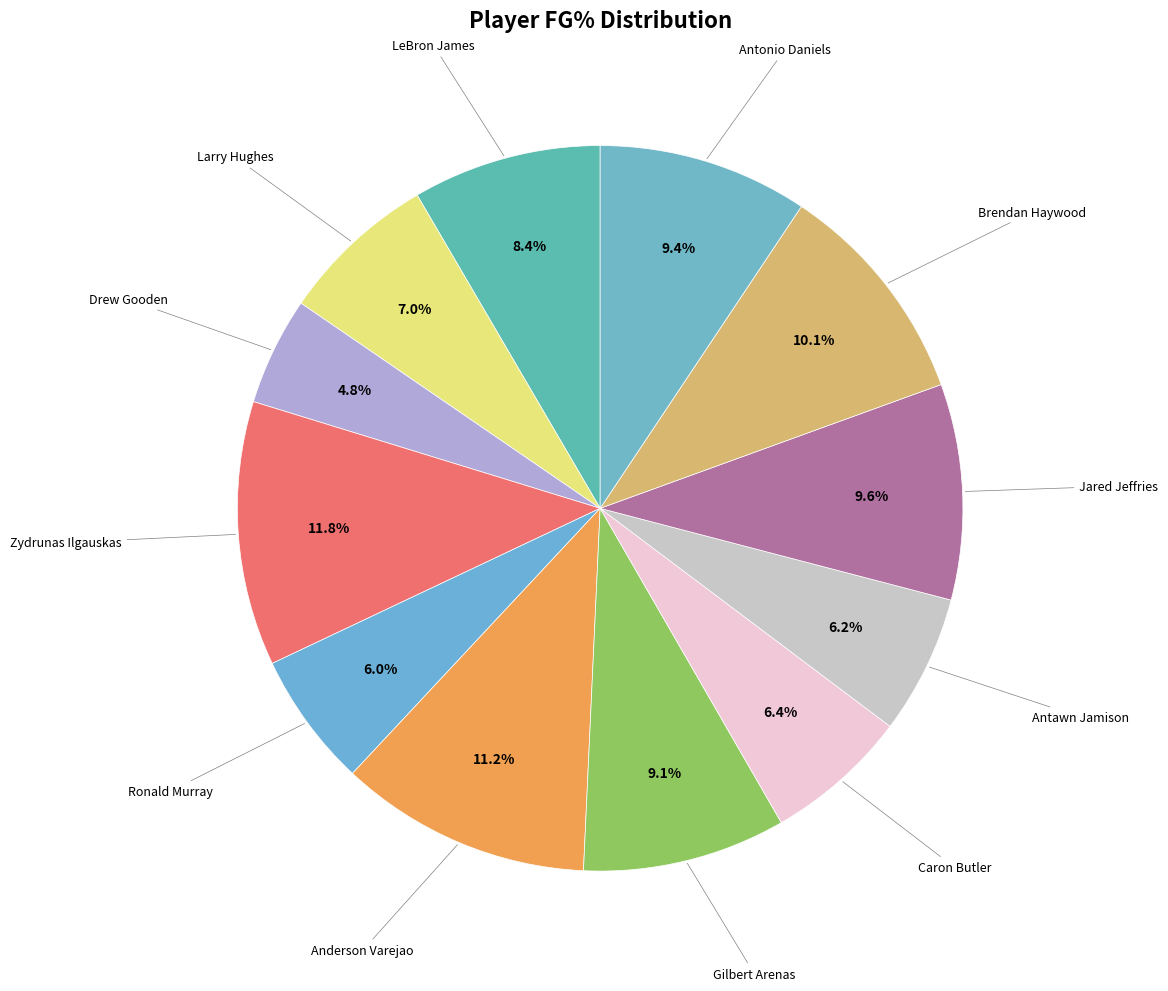

Which slice is the smallest?

Drew Gooden